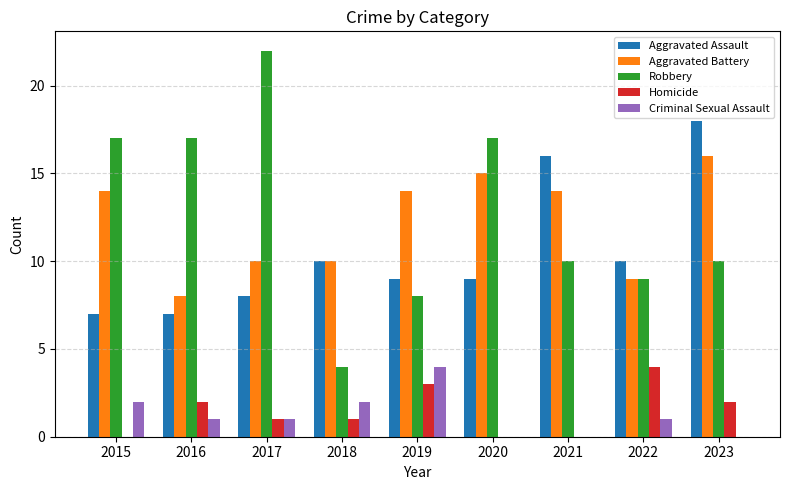

Between 2018 and 2022, which series saw the biggest shift?

Robbery